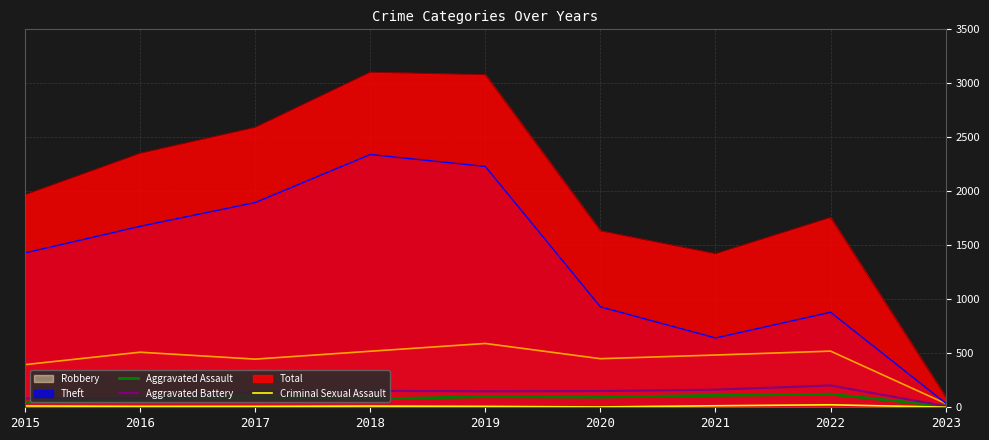

Which has a higher value, 2023 or 2020?

2020